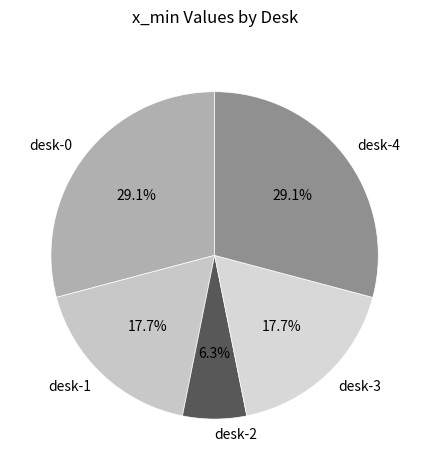

How many slices are in this pie chart?

5